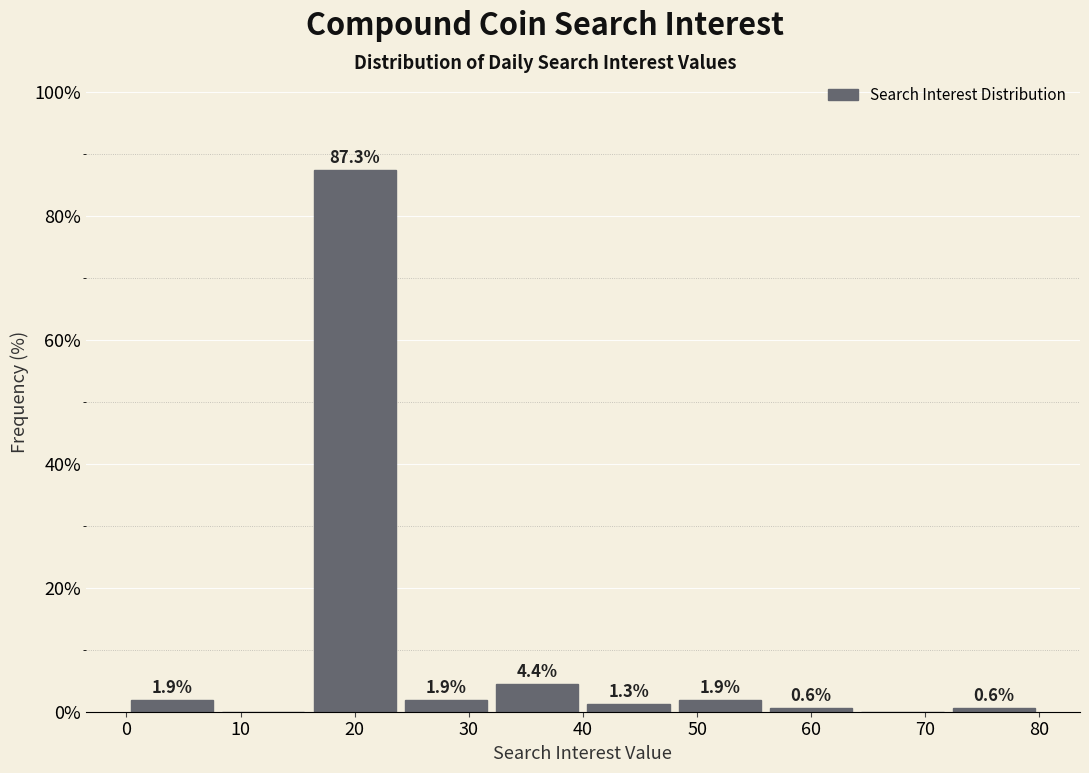

Over which range of the x-axis is the bar tallest?

16 to 24